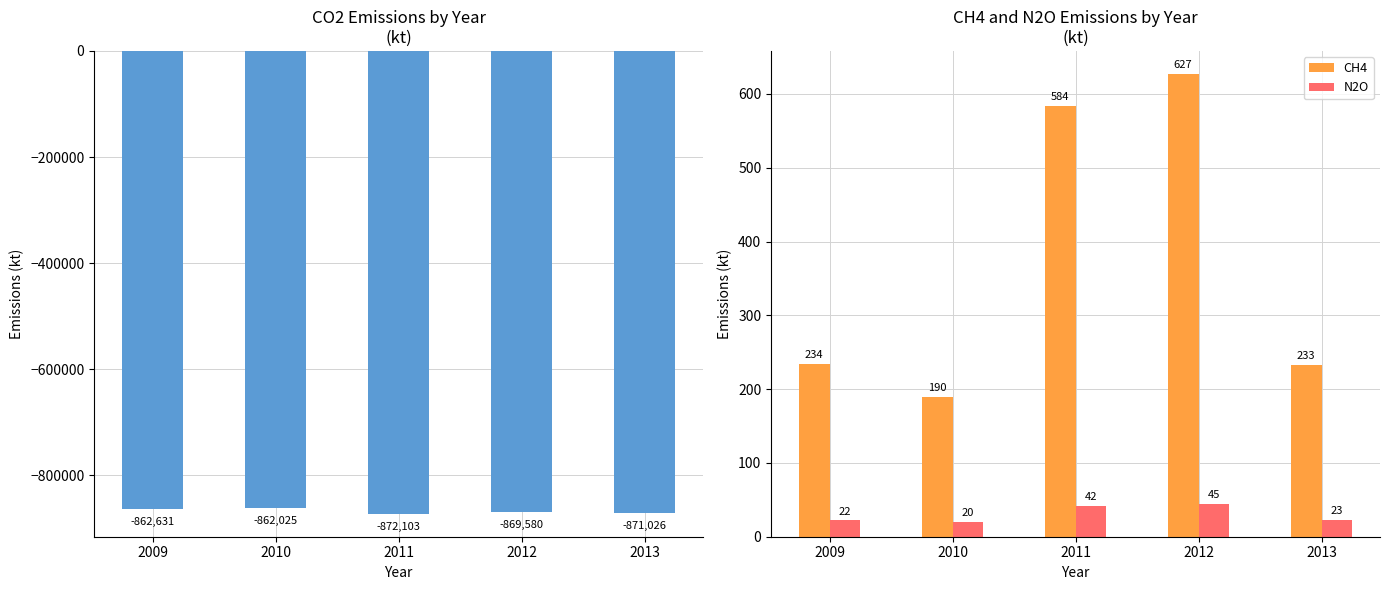

Reading left to right, extract all data points from this chart.

CO2: 2009=-862631	2010=-862025	2011=-872103	2012=-869580	2013=-871026
CH4: 2009=234	2010=190	2011=584	2012=627	2013=233
N2O: 2009=22	2010=20	2011=42	2012=45	2013=23